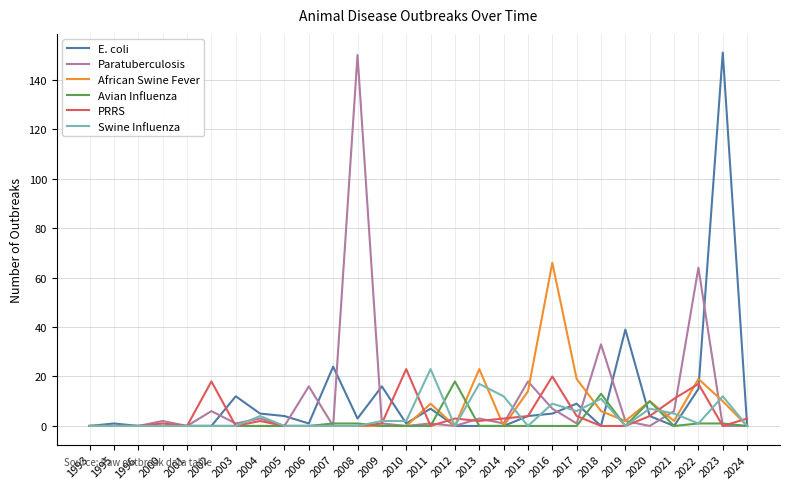

How many series are shown in this chart?

6